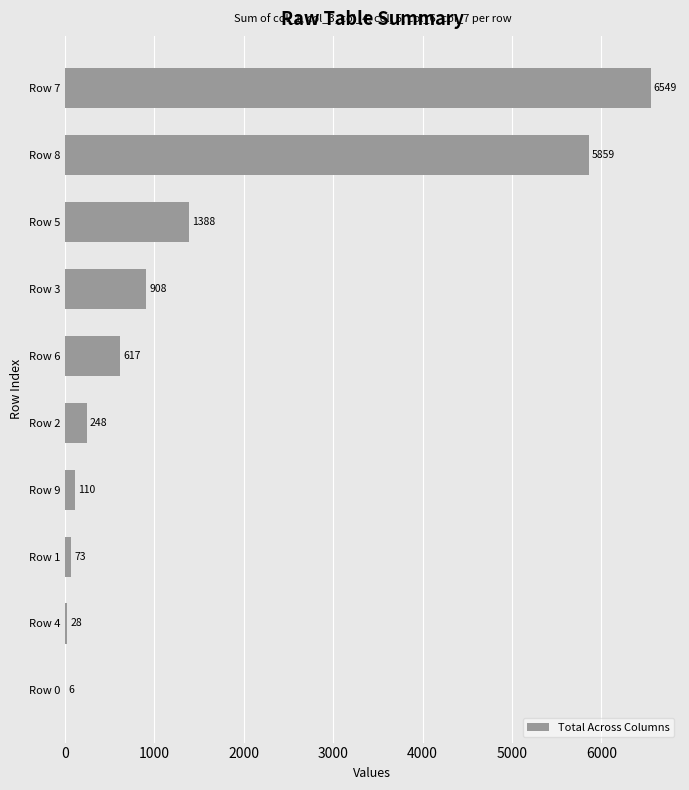

What is the change in value from Row 5 to Row 7?

+5161